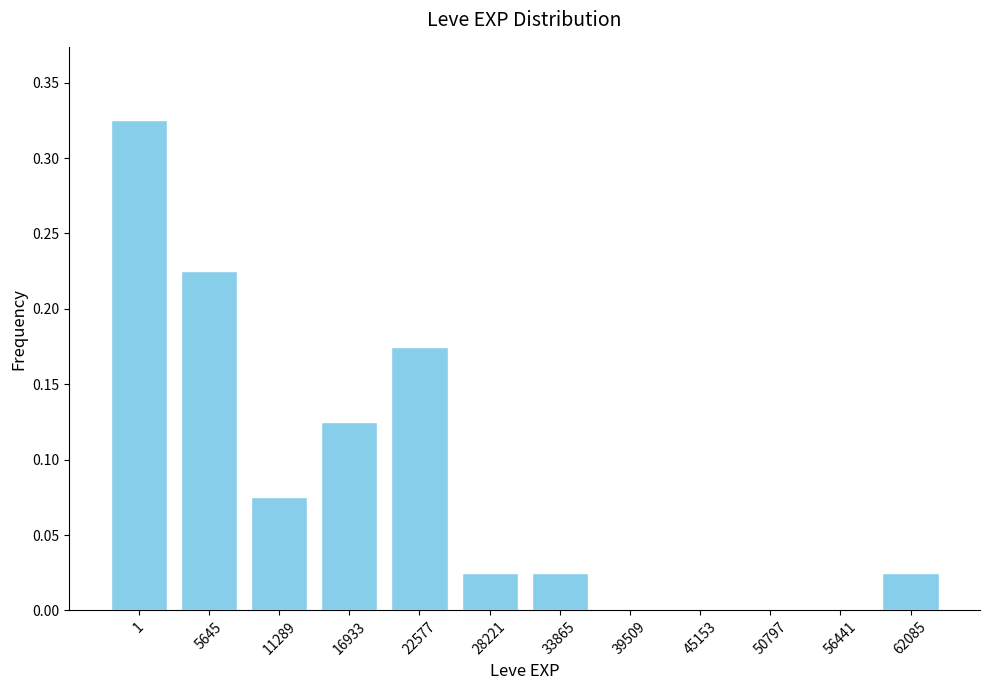

True or false: the data shows 0.5 at 1.

False